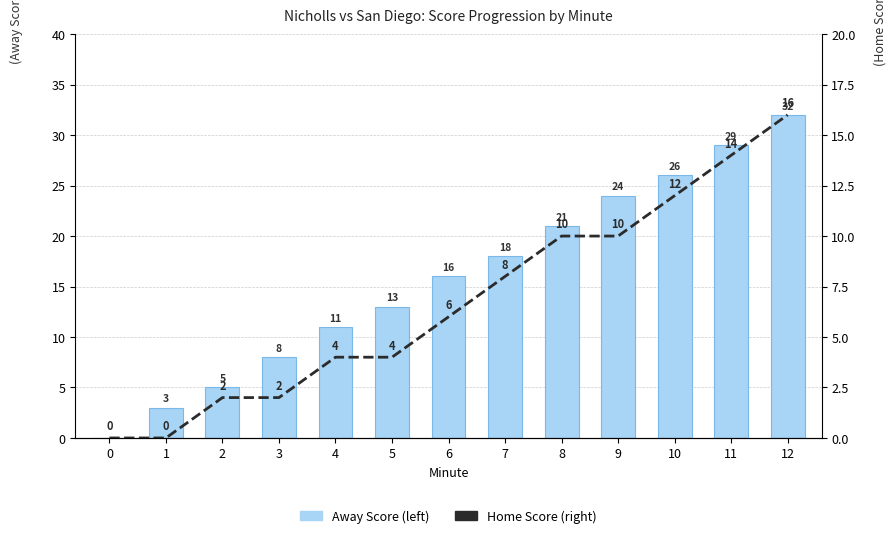

Is the value of Away Score (left) at 7 greater than the value of Home Score (right) at 9?

Yes